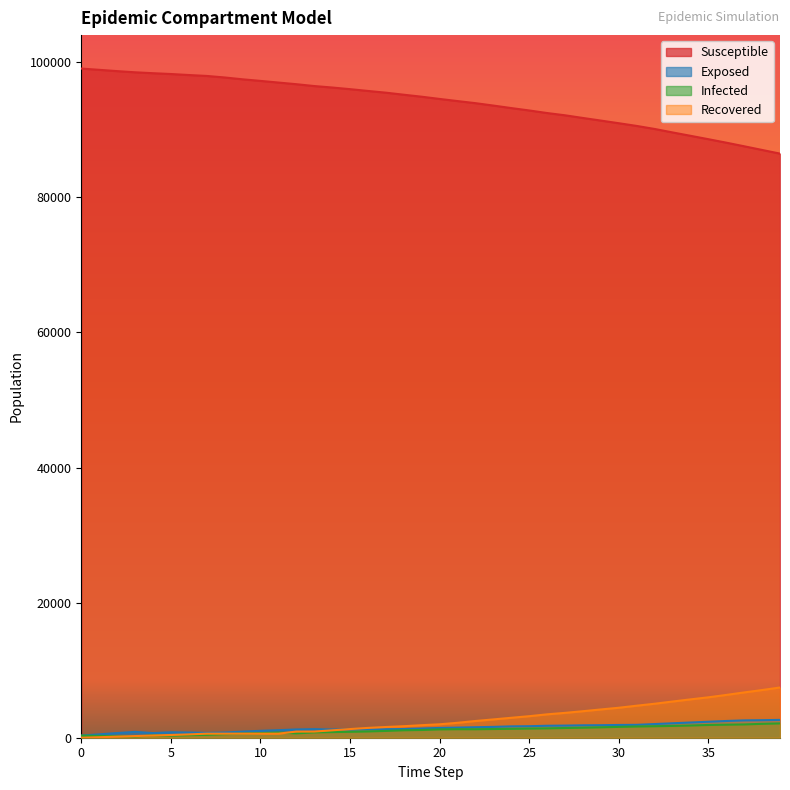

What is the spread (max minus min) of values at 19?

93765